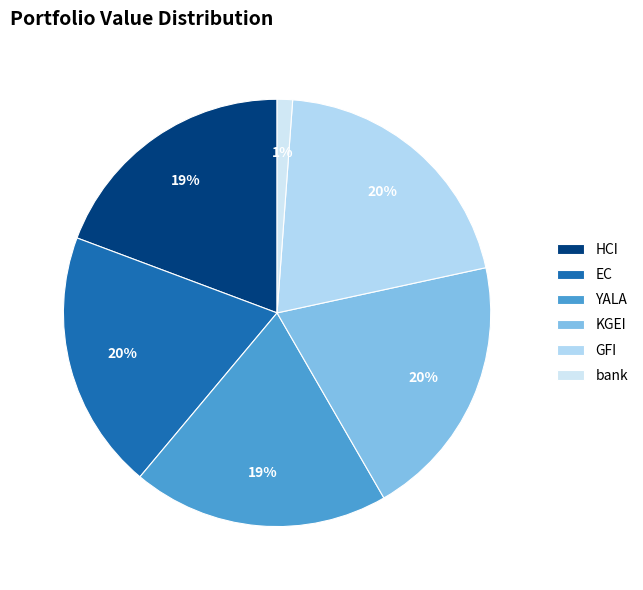

Count the number of slices in the pie.

6